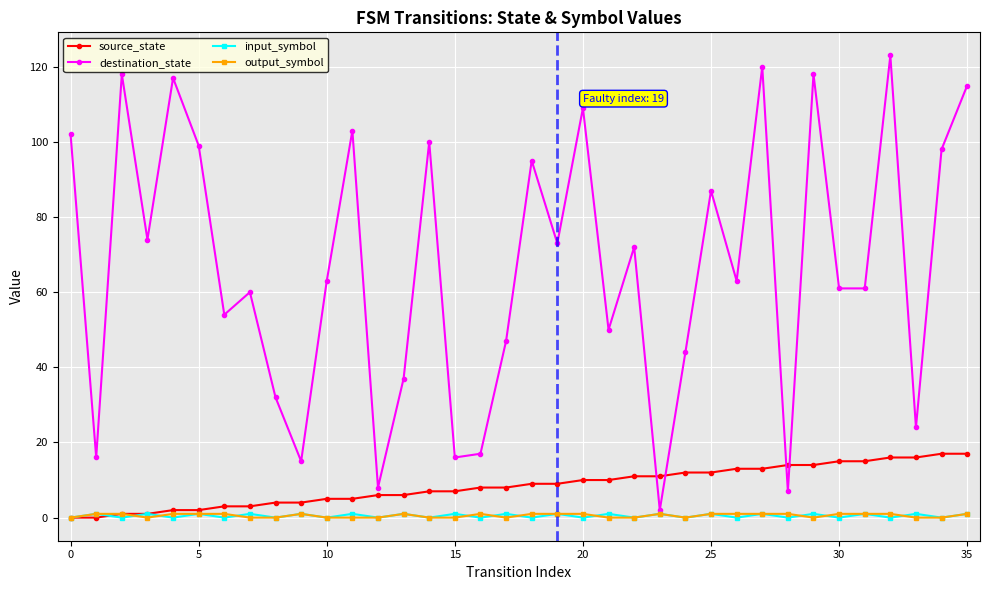

Which series has the largest total across all categories?

destination_state